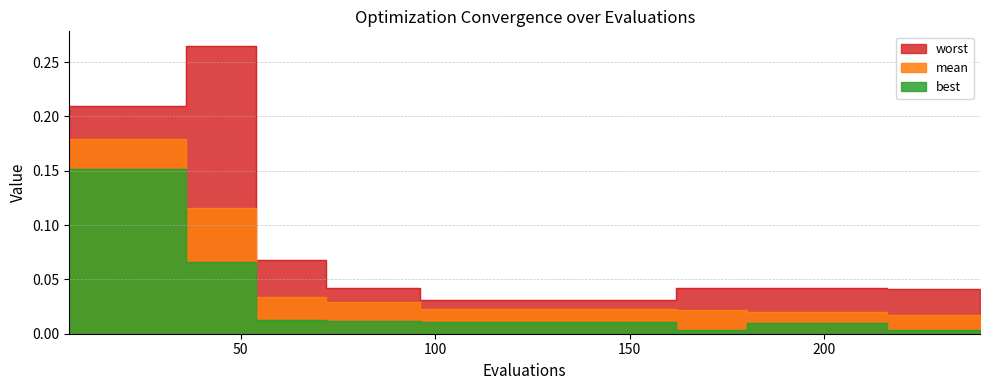

List the labels in order of mean value, smallest first.

216, 222, 228, 234, 240, 180, 186, 192, 198, 204, 210, 162, 168, 174, 96, 102, 108, 114, 120, 126, 132, 138, 144, 150, 156, 72, 78, 84, 90, 54, 60, 66, 36, 42, 48, 6, 12, 18, 24, 30